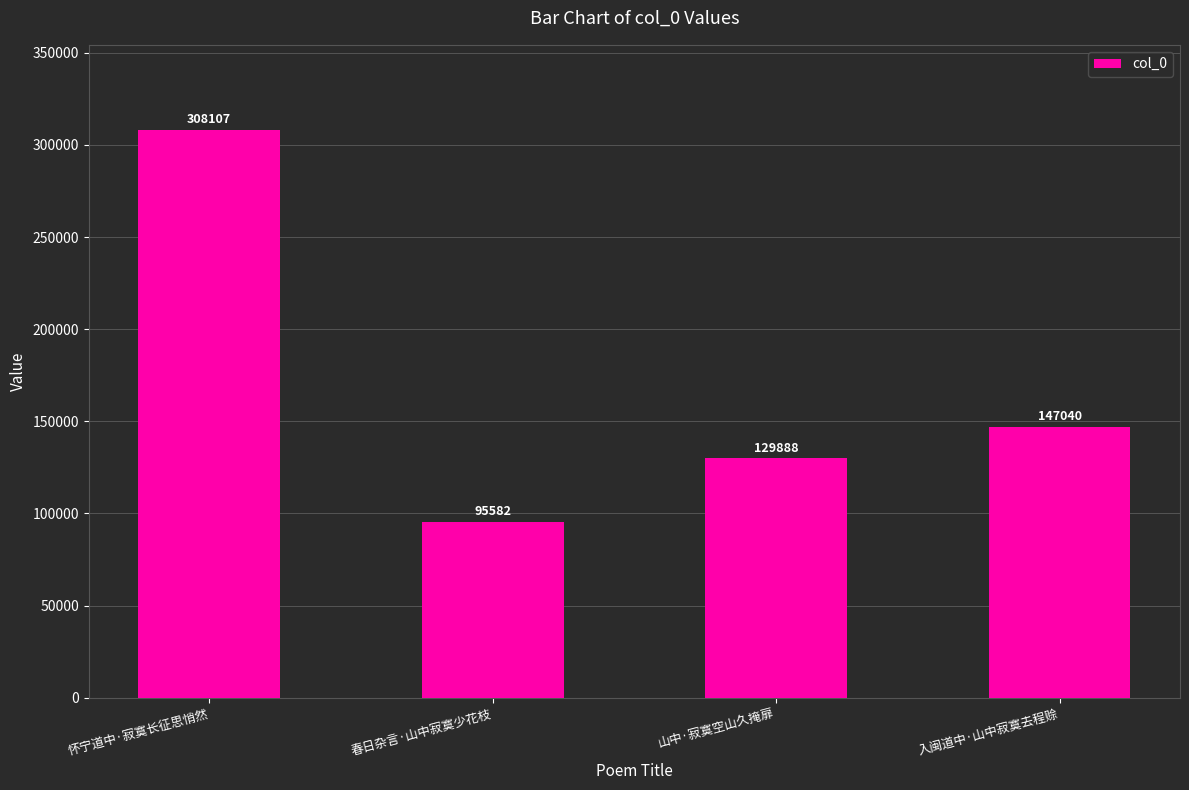

Does the chart contain stacked bars?

No